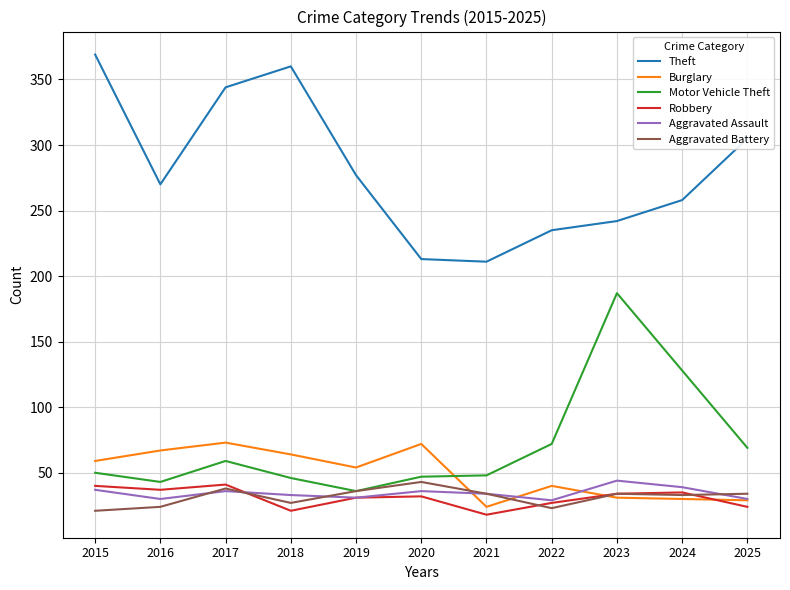

True or false: Theft and Burglary cross at least once.

False